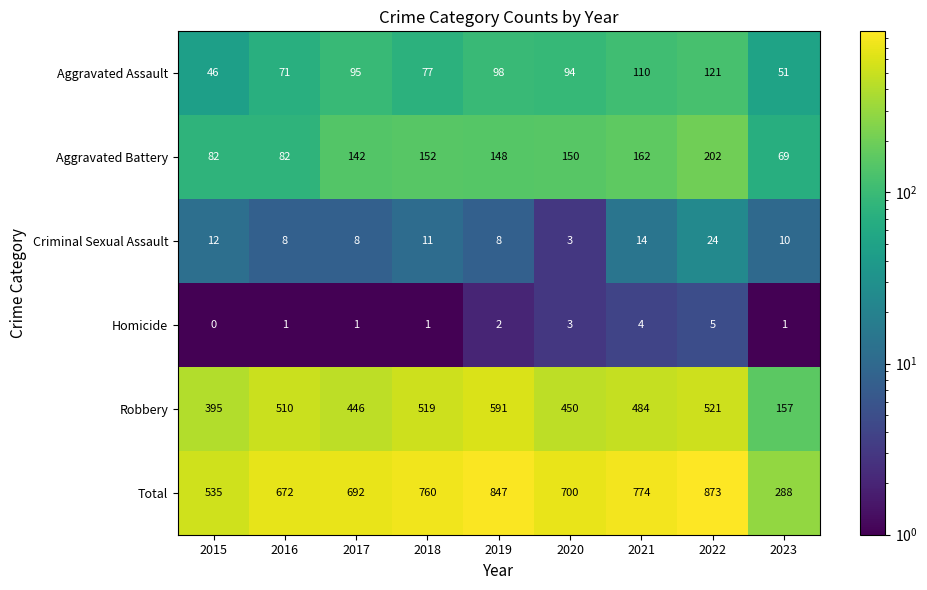

How many data points does each series have?

9